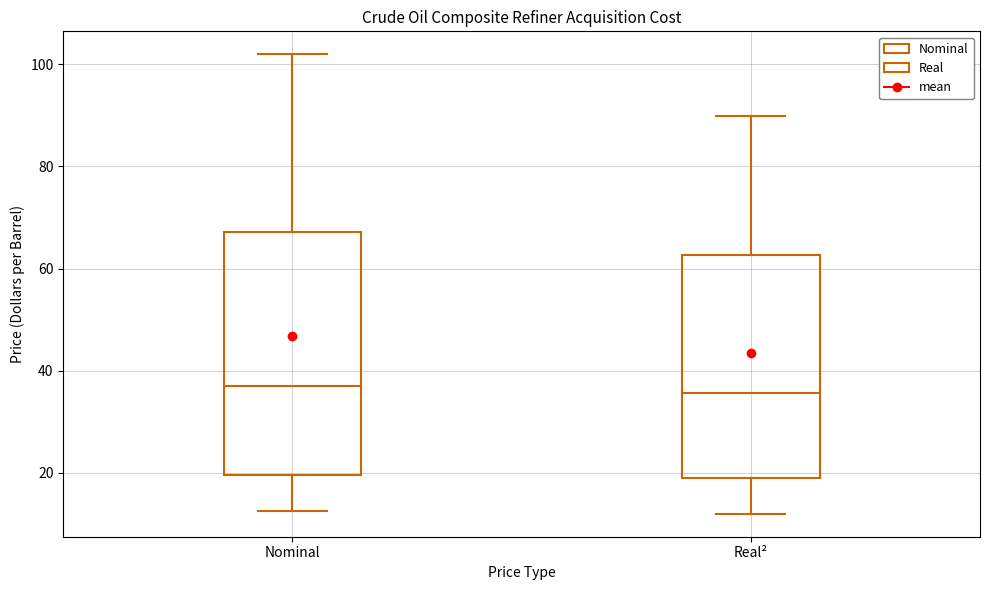

Where does the median line of the box for Nominal sit on the y-axis? The values are not printed on the chart, so give them approximately, as read against the axis.

38